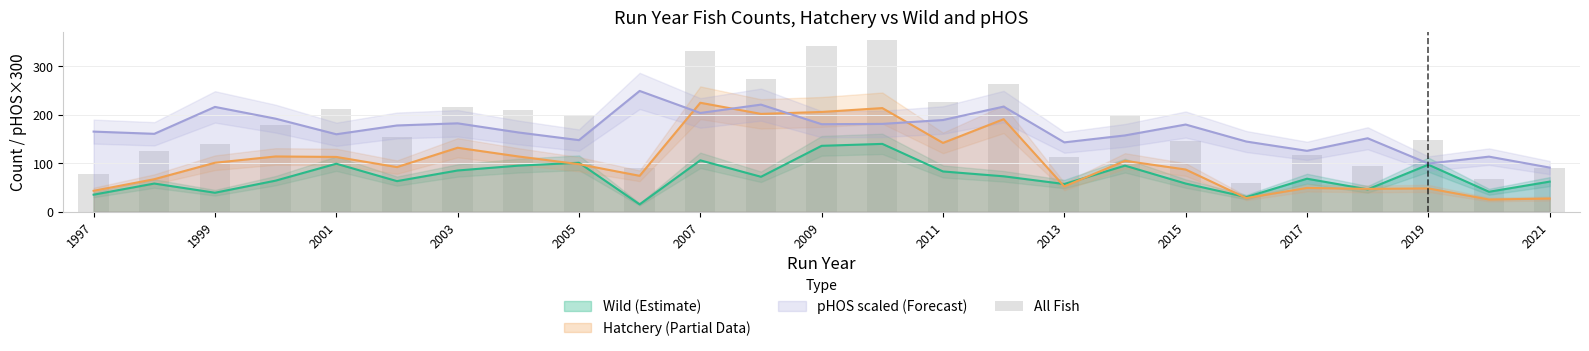

What is the maximum value shown in the chart?

354